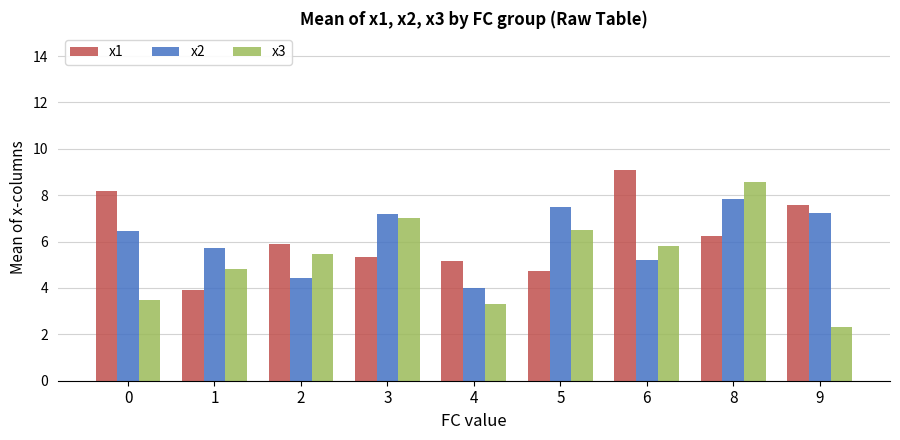

How many bars are there in each group?

3